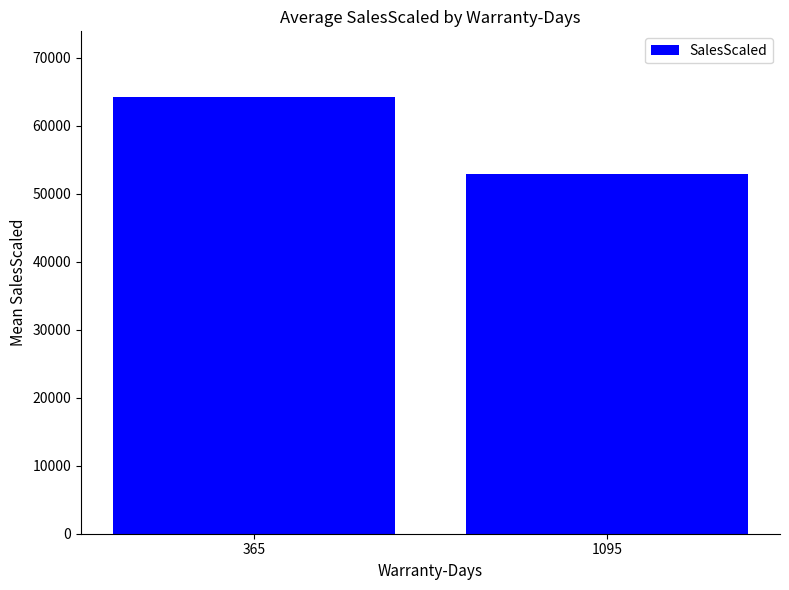

Reading right to left, list all the values displayed in this chart.

1095=52941.0	365=64220.3